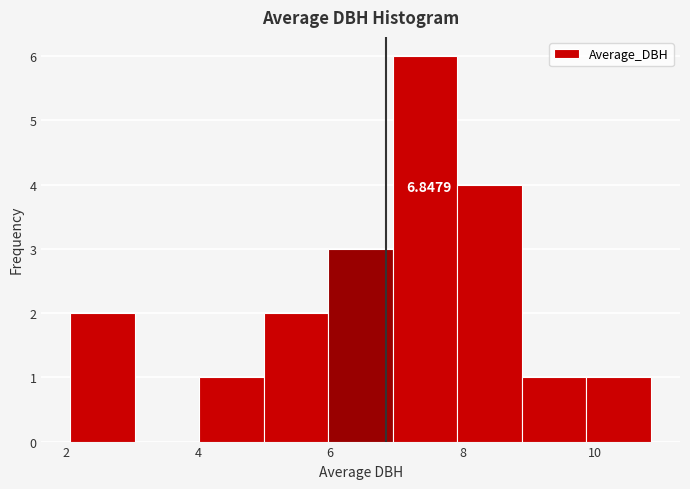

Which range on the x-axis has the tallest bar?

7.0 to 8.0